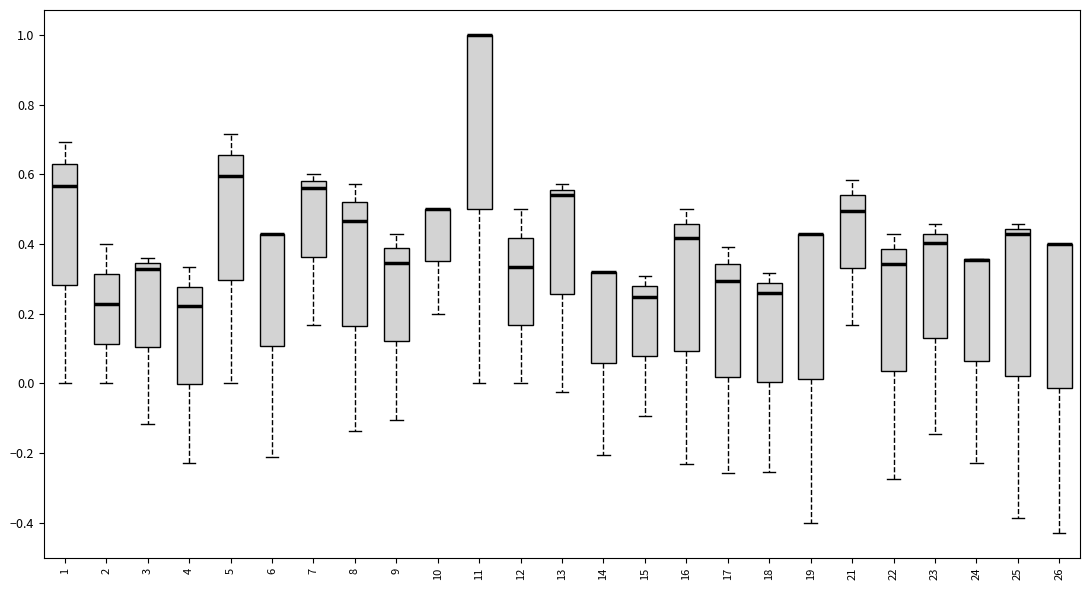

Reading left to right, transcribe this box plot: for each box, give where its median line is, the range the box spans, and where its two whiskers end, as read against the y-axis. The values are not printed on the chart, so give them approximately, as read against the axis.

1: median 0.56, box 0.28 to 0.62, whiskers 0.00 to 0.70
2: median 0.22, box 0.12 to 0.32, whiskers 0.00 to 0.40
3: median 0.32, box 0.10 to 0.34, whiskers -0.12 to 0.36
4: median 0.22, box 0.00 to 0.28, whiskers -0.22 to 0.34
5: median 0.60, box 0.30 to 0.66, whiskers 0.00 to 0.72
6: median 0.42 (drawn on the box's upper edge), box 0.10 to 0.42, whiskers -0.22 to 0.42
7: median 0.56, box 0.36 to 0.58, whiskers 0.16 to 0.60
8: median 0.46, box 0.16 to 0.52, whiskers -0.14 to 0.58
9: median 0.34, box 0.12 to 0.38, whiskers -0.10 to 0.42
10: median 0.50 (drawn on the box's upper edge), box 0.36 to 0.50, whiskers 0.20 to 0.50
11: median 1.00 (drawn on the box's upper edge), box 0.50 to 1.00, whiskers 0.00 to 1.00
12: median 0.34, box 0.16 to 0.42, whiskers 0.00 to 0.50
13: median 0.54, box 0.26 to 0.56, whiskers -0.02 to 0.58
14: median 0.32 (drawn on the box's upper edge), box 0.06 to 0.32, whiskers -0.20 to 0.32
15: median 0.24, box 0.08 to 0.28, whiskers -0.10 to 0.30
16: median 0.42, box 0.10 to 0.46, whiskers -0.24 to 0.50
17: median 0.30, box 0.02 to 0.34, whiskers -0.26 to 0.40
18: median 0.26, box 0.00 to 0.28, whiskers -0.26 to 0.32
19: median 0.42 (drawn on the box's upper edge), box 0.02 to 0.42, whiskers -0.40 to 0.42
21: median 0.50, box 0.34 to 0.54, whiskers 0.16 to 0.58
22: median 0.34, box 0.04 to 0.38, whiskers -0.28 to 0.42
23: median 0.40, box 0.12 to 0.44, whiskers -0.14 to 0.46
24: median 0.36 (drawn on the box's upper edge), box 0.06 to 0.36, whiskers -0.22 to 0.36
25: median 0.42, box 0.02 to 0.44, whiskers -0.38 to 0.46
26: median 0.40 (drawn on the box's upper edge), box -0.02 to 0.40, whiskers -0.42 to 0.40